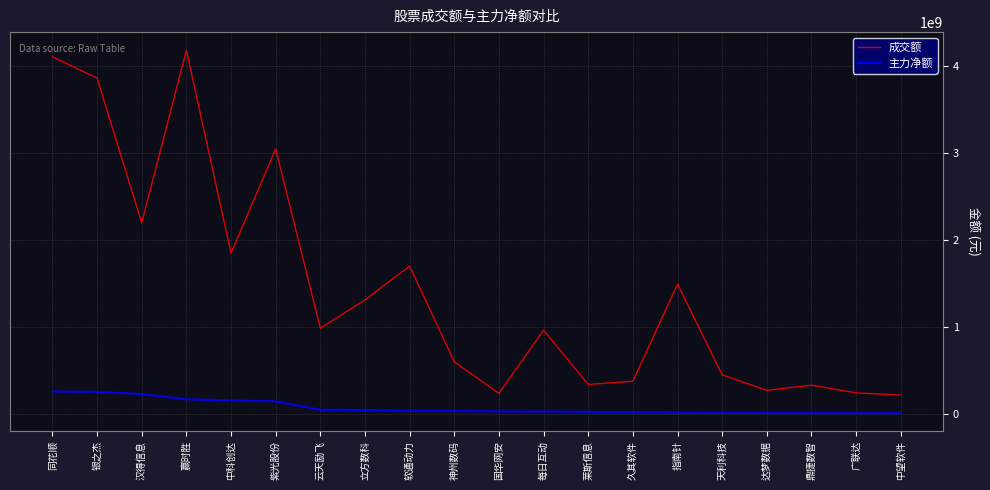

True or false: 成交额 has more than 2 interior local peaks.

True